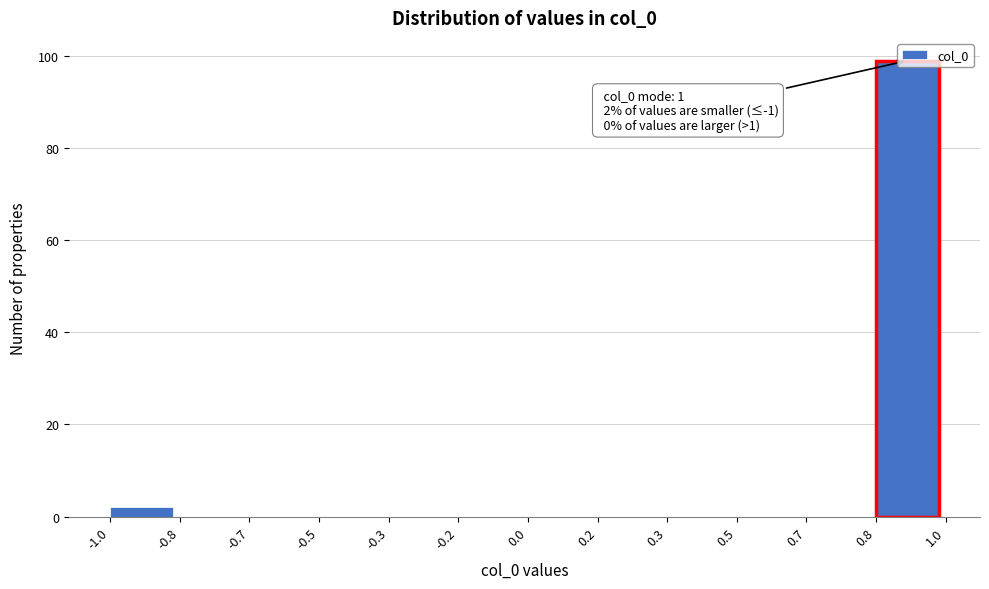

What is the change in value from 0.7 to 0.8?

+99